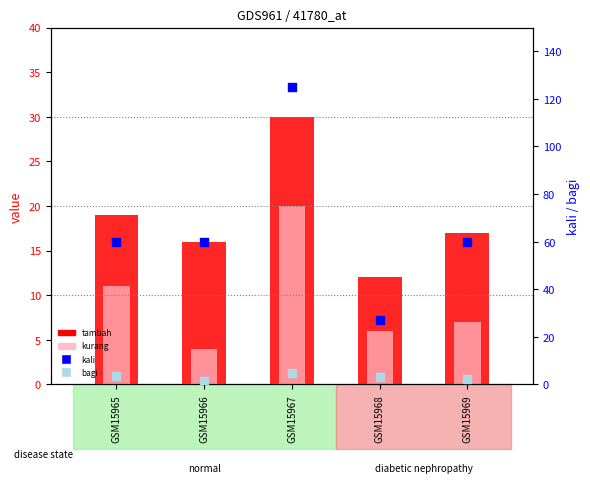

Which series has the largest Y range (max minus min)?

kali